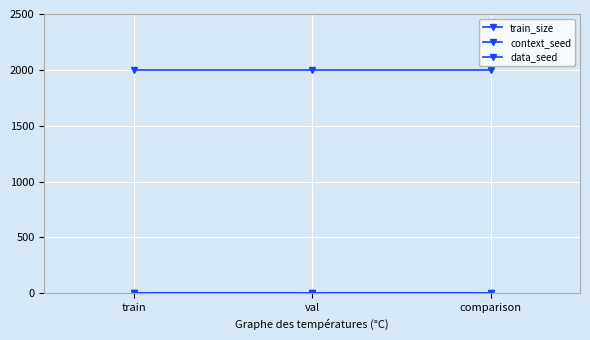

What is the value of the context_seed point at the 2nd from the left?

1